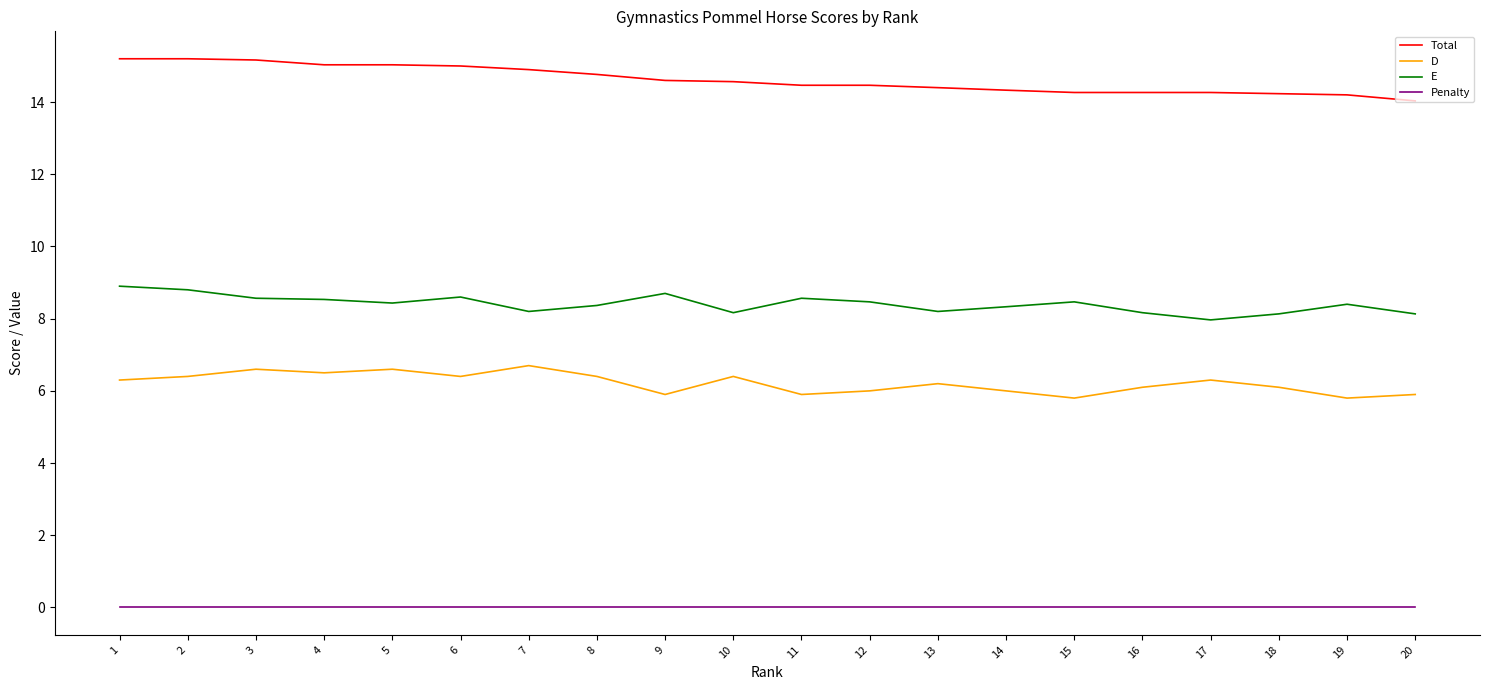

What is the greatest value displayed?

15.2